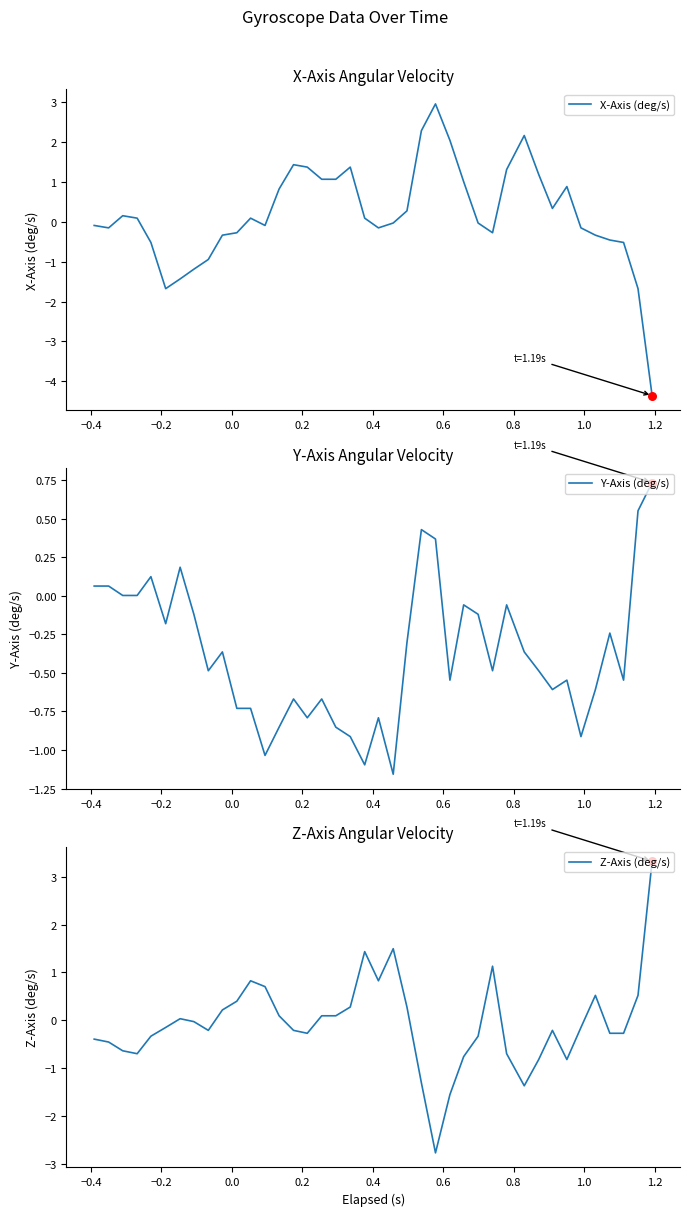

Which series contains the highest Y value?

Z-Axis (deg/s)